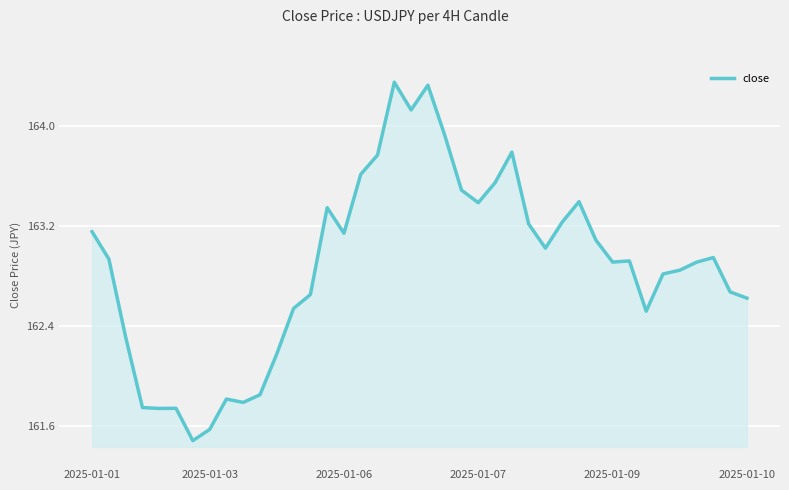

What is the difference between the second highest and minimum values?

2.8